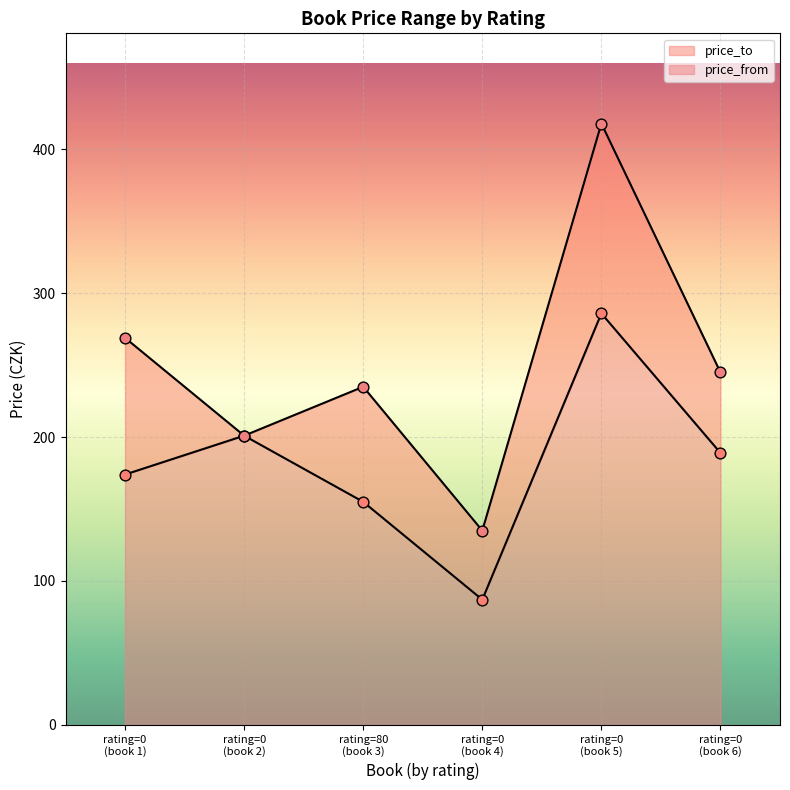

Which series contains the highest Y value?

price_to